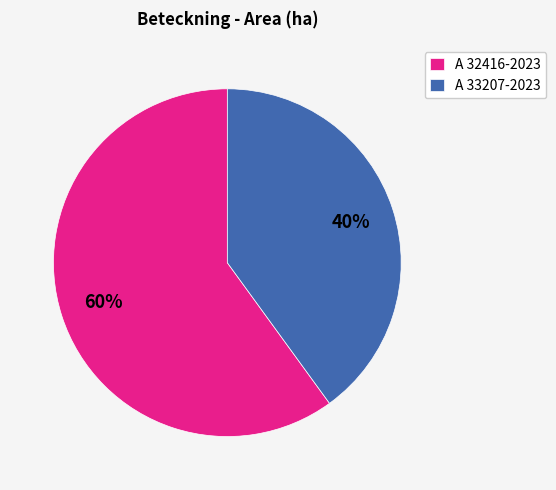

Do A 32416-2023 and A 33207-2023 together represent more than half of the pie?

Yes